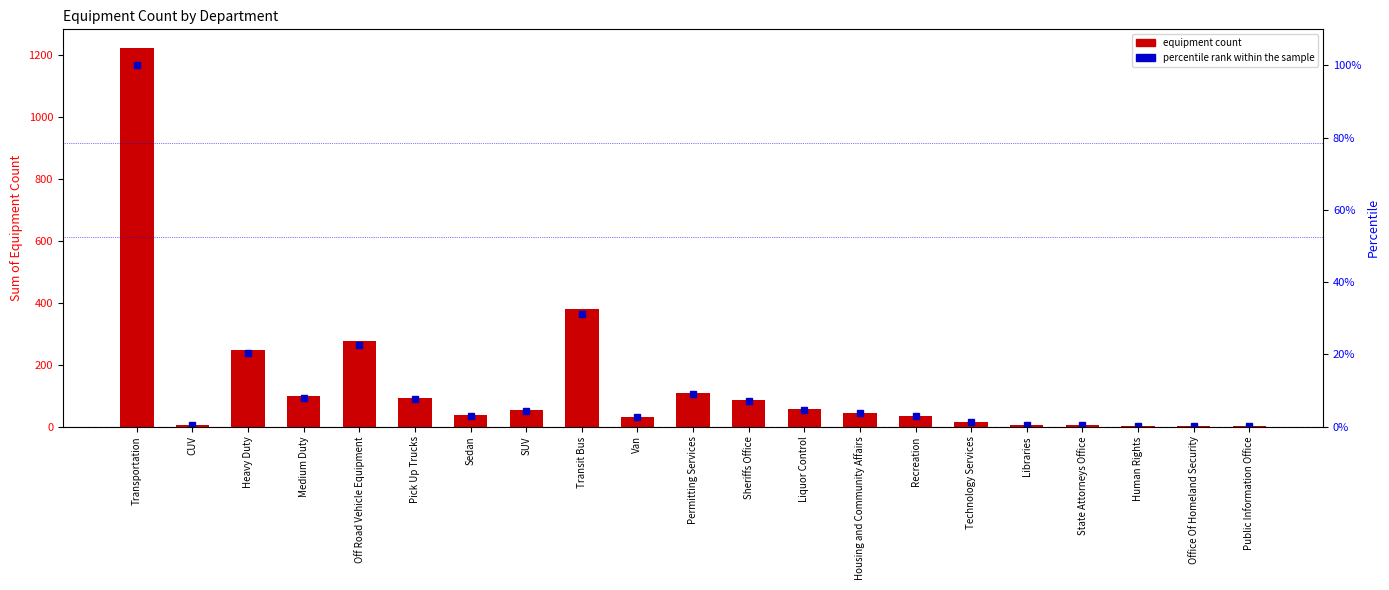

How many groups of bars are there?

21